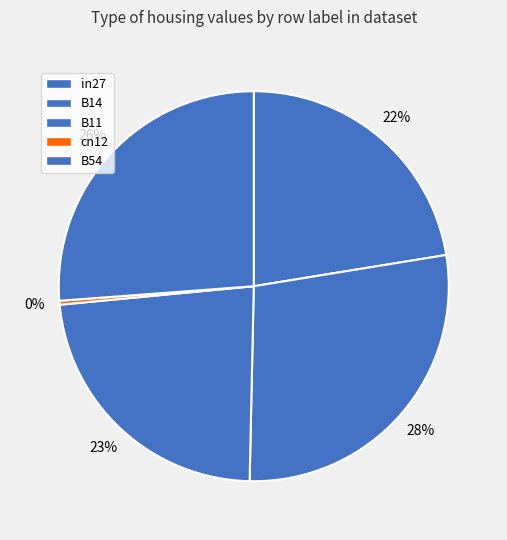

Is it true that in27 is 9% of the pie?

False